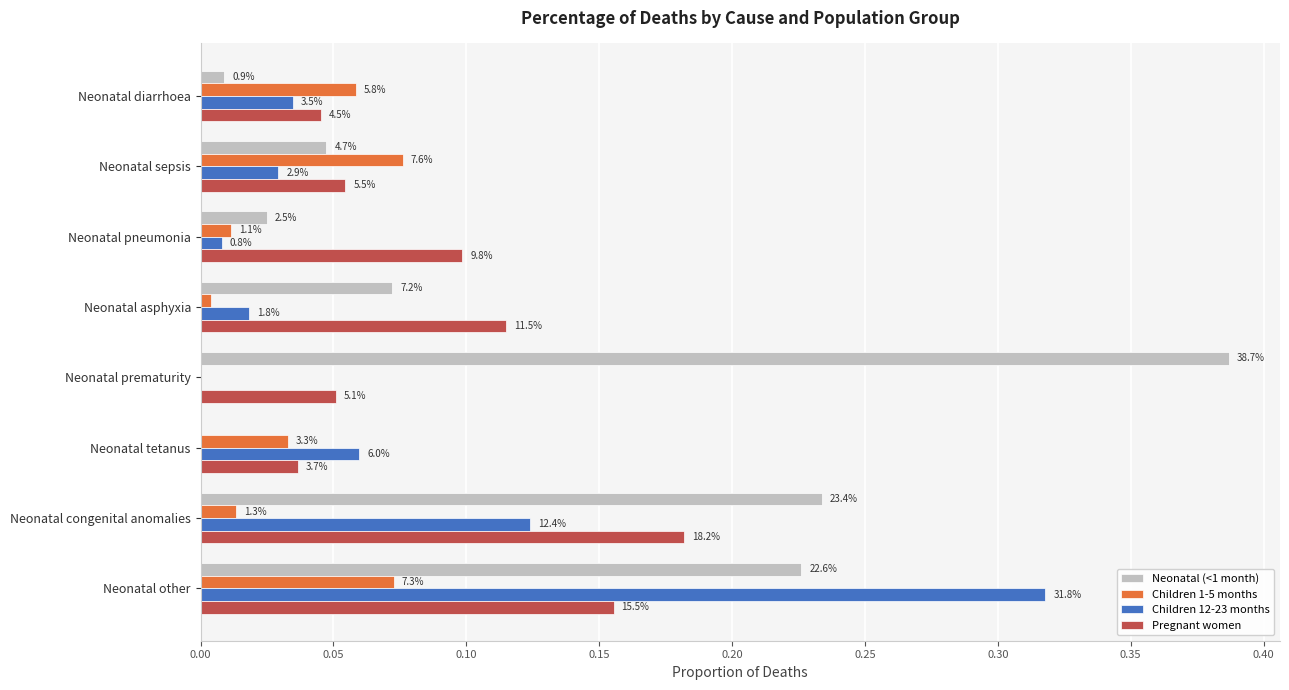

Reading left to right, list all the values displayed in this chart.

Neonatal (<1 month): 0.0	0.0	0.0	0.1	0.4	0.0	0.2	0.2
Children 1-5 months: 0.1	0.1	0.0	0.0	0.0	0.0	0.0	0.1
Children 12-23 months: 0.0	0.0	0.0	0.0	0.0	0.1	0.1	0.3
Pregnant women: 0.0	0.1	0.1	0.1	0.1	0.0	0.2	0.2